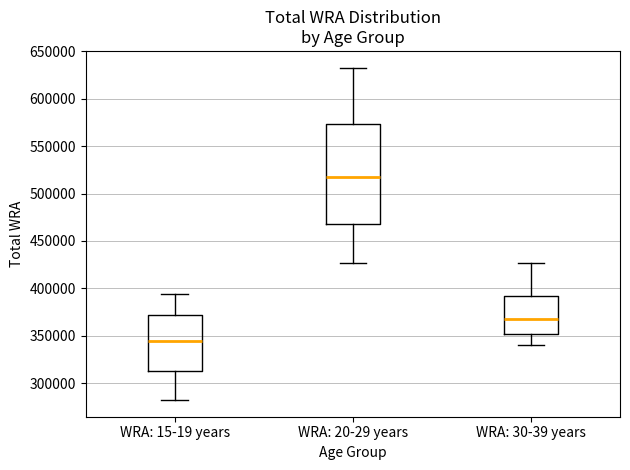

Where does the lower whisker of the box for WRA: 15-19 years end on the y-axis? The values are not printed on the chart, so give them approximately, as read against the axis.

280000